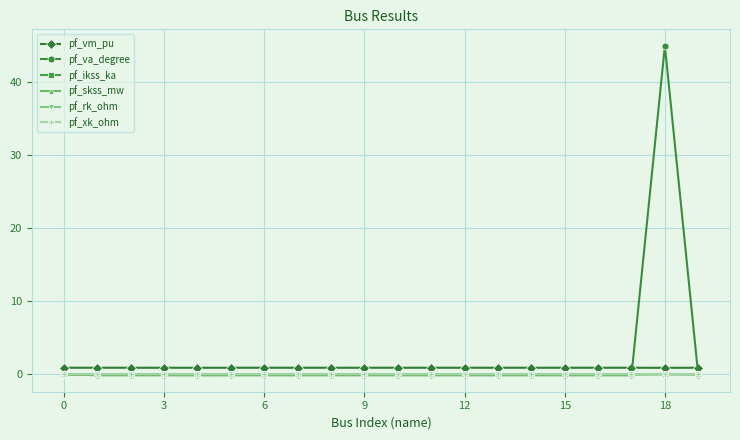

True or false: pf_va_degree has more than 1 interior local peaks.

True